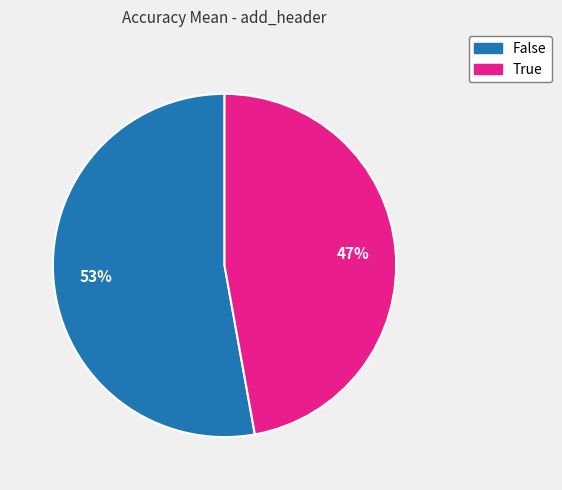

Rank the categories by value from lowest to highest.

True, False